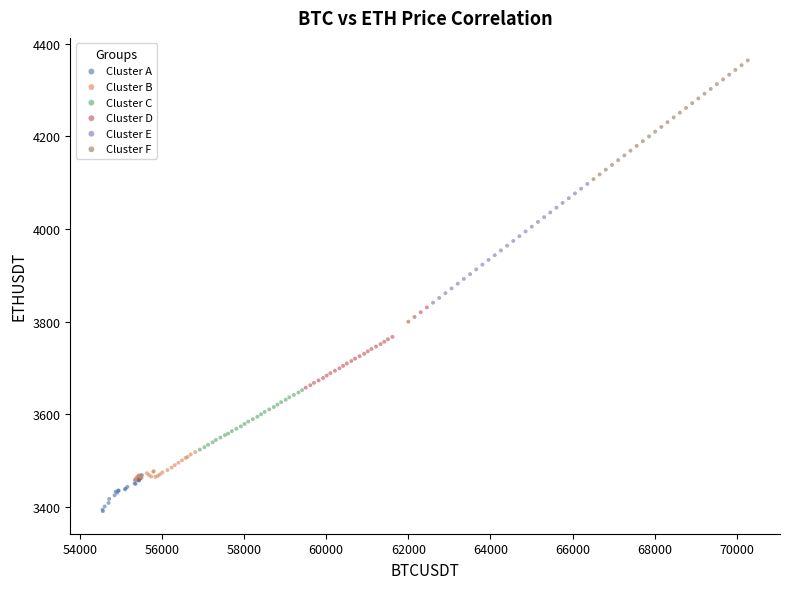

What are all the series names shown in the legend?

Cluster A, Cluster B, Cluster C, Cluster D, Cluster E, Cluster F